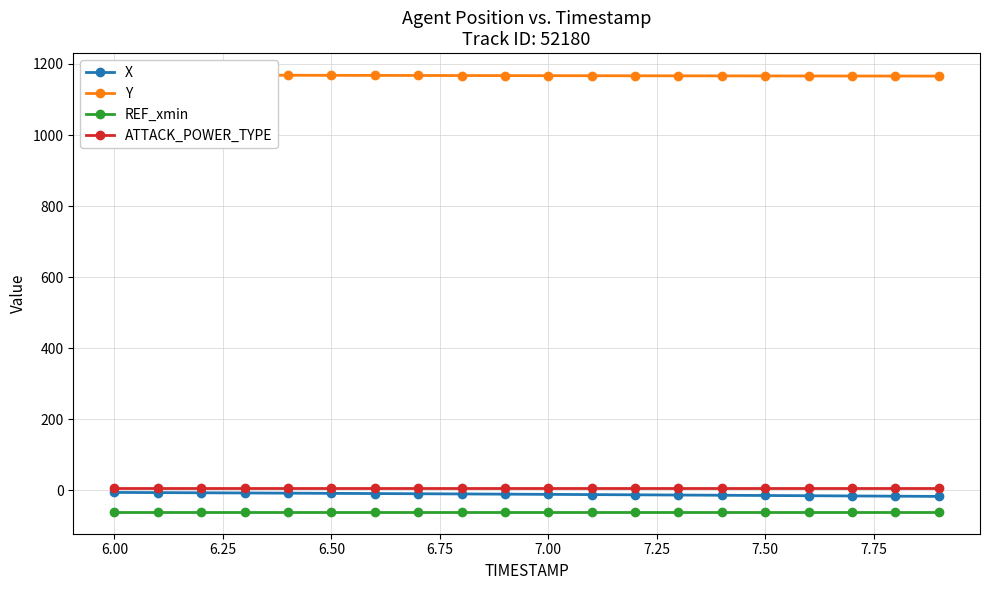

Reading left to right, list all the values displayed in this chart.

X: -6.1	-6.6	-7.1	-7.6	-8.1	-8.7	-9.2	-9.8	-10.4	-11.0	-11.6	-12.2	-12.8	-13.4	-14.1	-14.7	-15.4	-16.0	-16.6	-17.3
Y: 1169.0	1168.8	1168.6	1168.4	1168.2	1168.0	1167.8	1167.6	1167.5	1167.3	1167.1	1166.9	1166.8	1166.6	1166.5	1166.4	1166.2	1166.1	1166.0	1165.9
REF_xmin: -60.8	-60.8	-60.8	-60.8	-60.8	-60.8	-60.8	-60.8	-60.8	-60.8	-60.8	-60.8	-60.8	-60.8	-60.8	-60.8	-60.8	-60.8	-60.8	-60.8
ATTACK_POWER_TYPE: 6.0	6.0	6.0	6.0	6.0	6.0	6.0	6.0	6.0	6.0	6.0	6.0	6.0	6.0	6.0	6.0	6.0	6.0	6.0	6.0